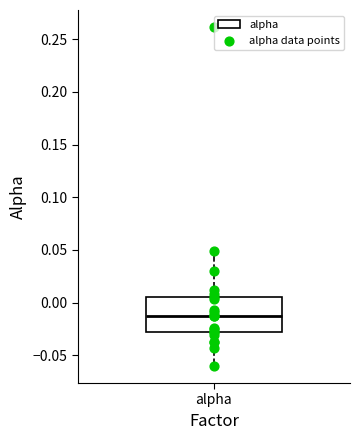

Transcribe this box plot: give where the median line is, the range the box spans, and where the two whiskers end, as read against the y-axis. The values are not printed on the chart, so give them approximately, as read against the axis.

median -0.010, box -0.030 to 0.005, whiskers -0.060 to 0.050